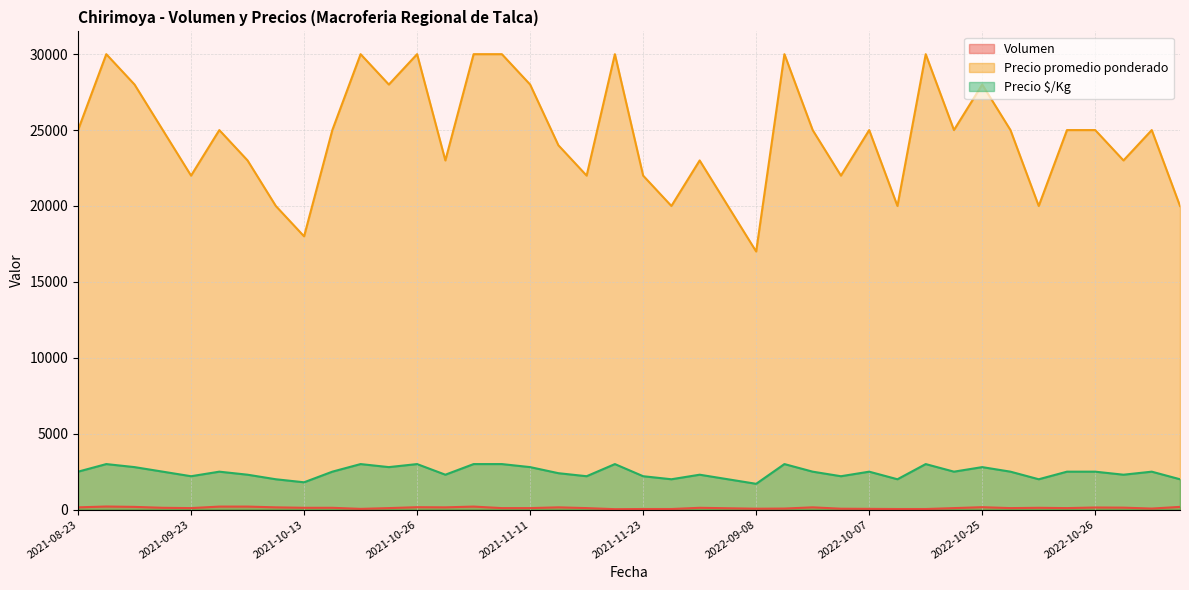

True or false: Volumen and Precio $/Kg cross at least once.

False